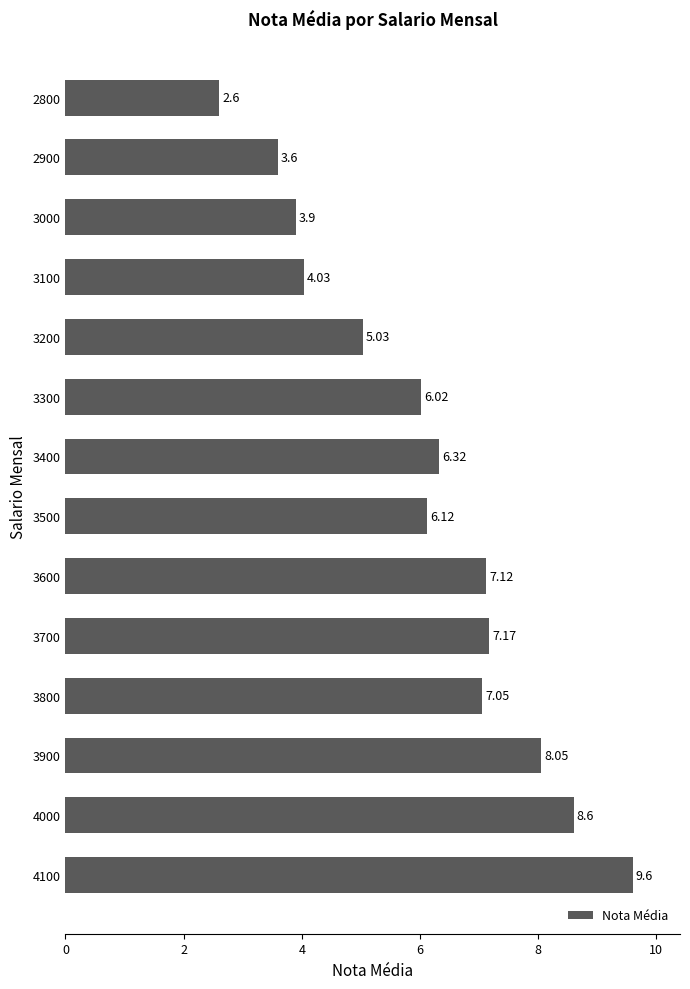

List the labels in order of value, smallest first.

2800, 2900, 3000, 3100, 3200, 3300, 3500, 3400, 3800, 3600, 3700, 3900, 4000, 4100